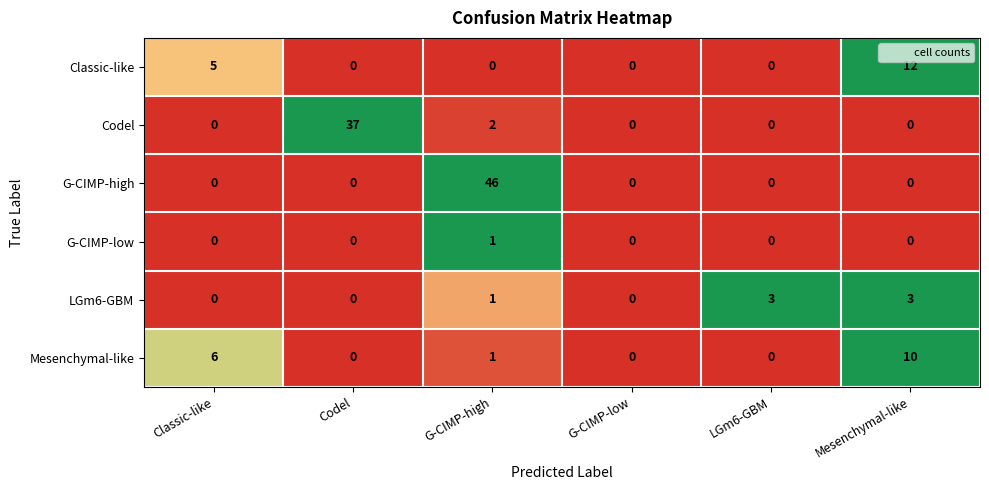

What is the sum of the LGm6-GBM values at Classic-like and LGm6-GBM?

3